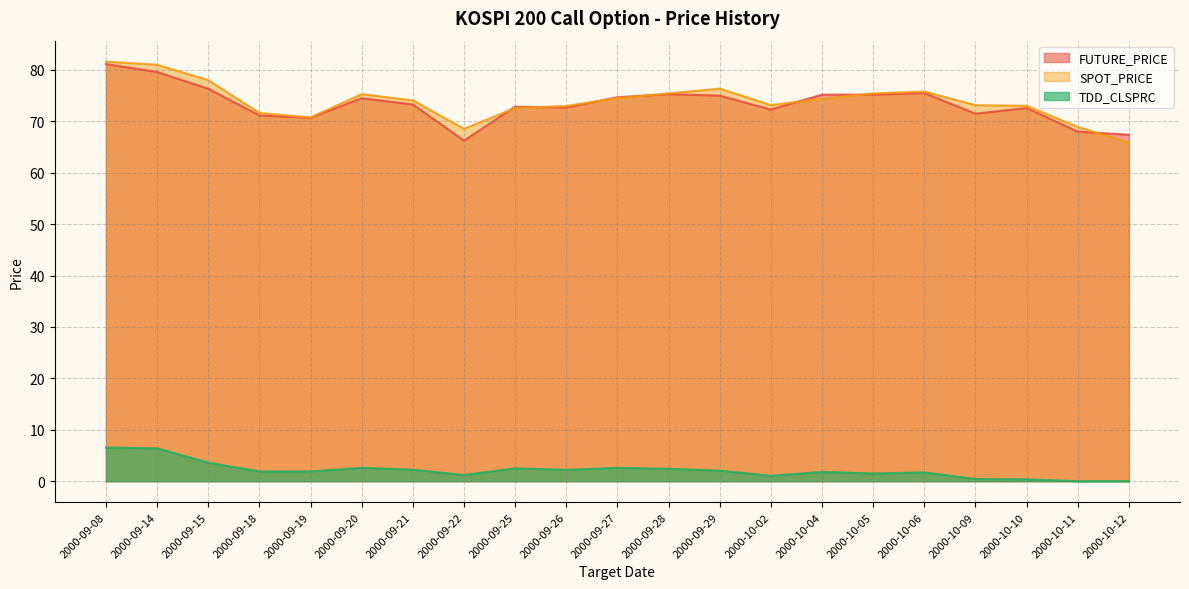

Reading left to right, what are all the values shown in this chart?

FUTURE_PRICE: 81.2	79.6	76.3	71.2	70.7	74.5	73.3	66.2	72.8	72.7	74.7	75.3	75.0	72.3	75.2	75.2	75.5	71.5	72.6	68.0	67.4
SPOT_PRICE: 81.6	81.0	78.0	71.6	70.8	75.3	74.1	68.6	72.6	73.0	74.5	75.5	76.4	73.2	74.4	75.5	75.8	73.1	73.0	68.9	65.8
TDD_CLSPRC: 6.5	6.4	3.6	1.9	1.9	2.6	2.2	1.2	2.5	2.2	2.6	2.4	2.0	1.1	1.8	1.5	1.7	0.4	0.4	0.0	0.0